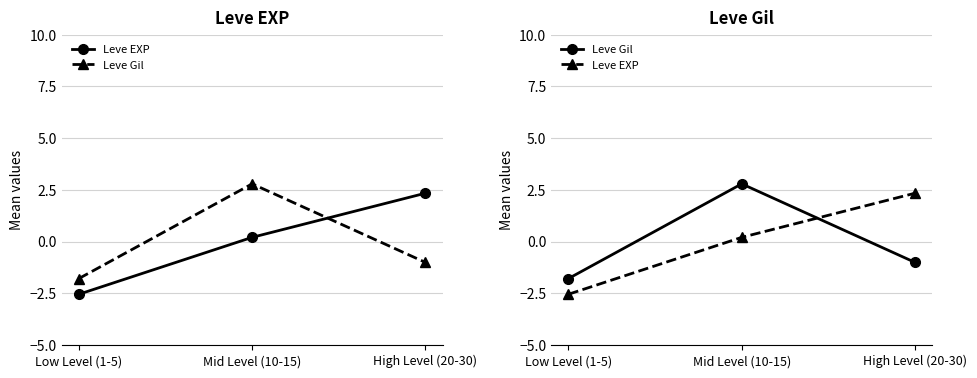

Reading right to left, what are all the values shown in this chart?

Leve EXP: High Level (20-30)=2.3	Mid Level (10-15)=0.2	Low Level (1-5)=-2.5
Leve Gil: High Level (20-30)=-1.0	Mid Level (10-15)=2.8	Low Level (1-5)=-1.8